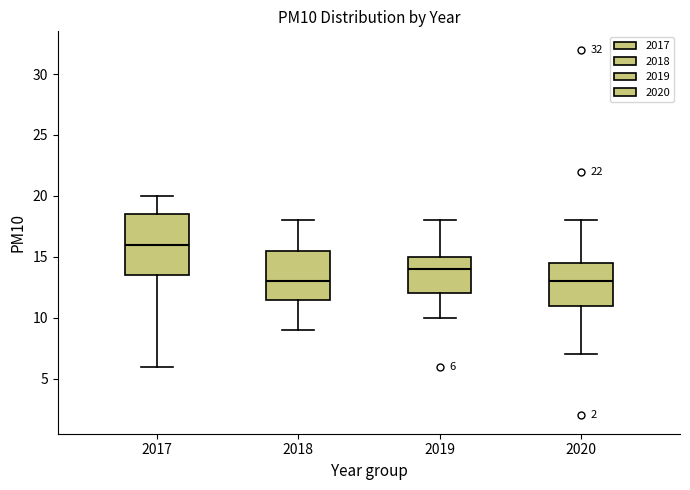

Comparing the boxes themselves (not the whiskers), which one is the tallest?

2017